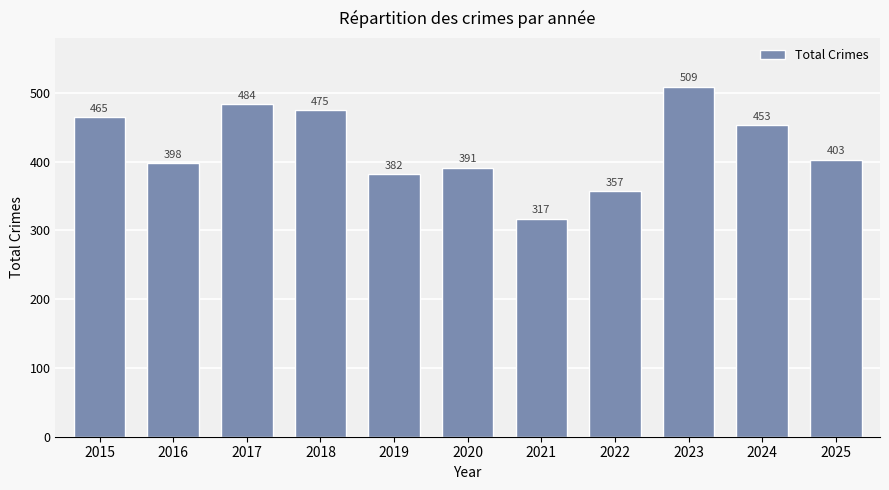

What is the difference between the maximum and minimum values?

192